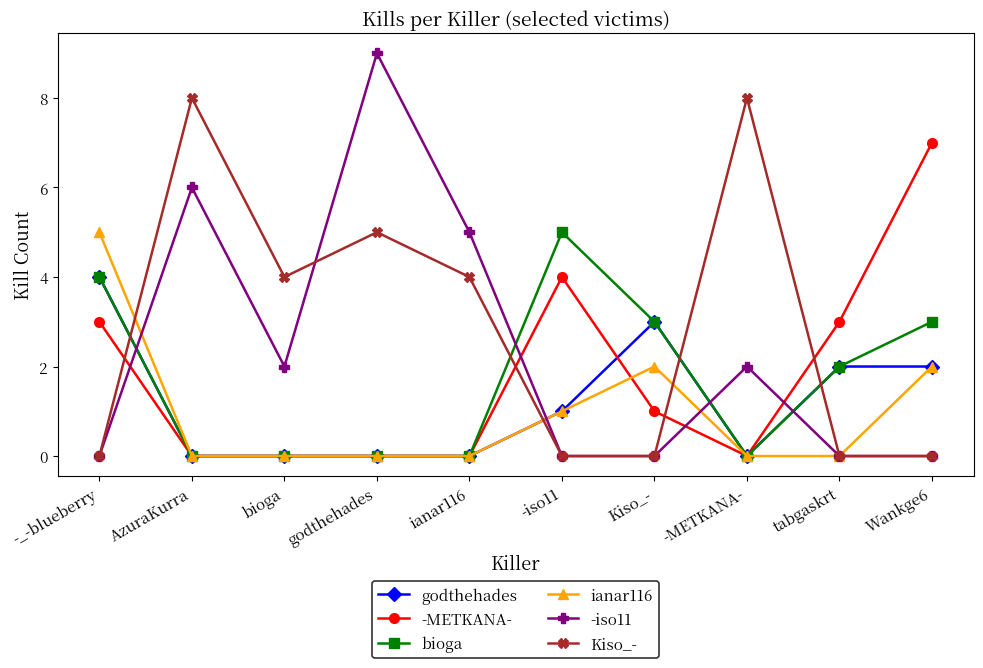

What is the difference between the highest and lowest values at godthehades?

9